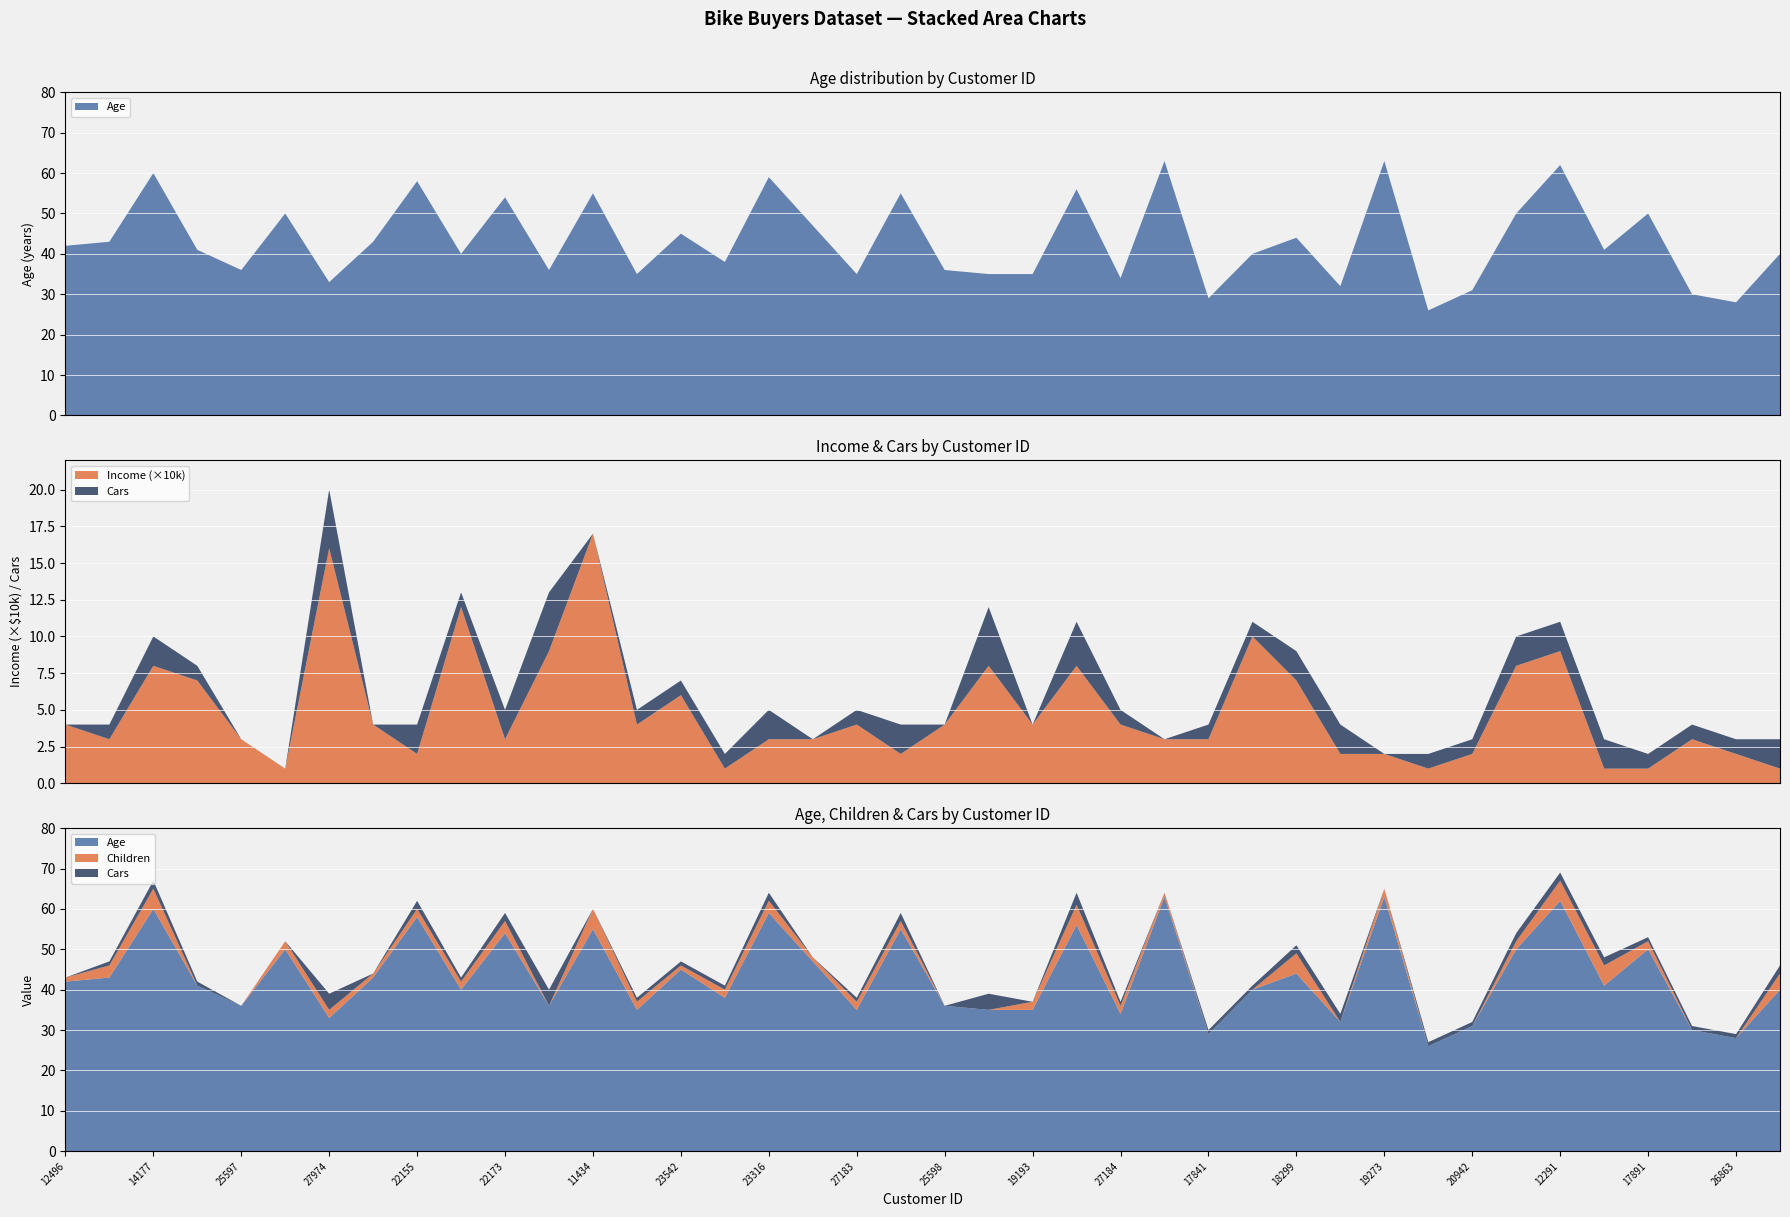

Reading left to right, what are all the values shown in this chart?

Age: 12496=42	24107=43	14177=60	24381=41	25597=36	13507=50	27974=33	19364=43	22155=58	19280=40	22173=54	12697=36	11434=55	25323=35	23542=45	20870=38	23316=59	12610=47	27183=35	25940=55	25598=36	21564=35	19193=35	26412=56	27184=34	12590=63	17841=29	18283=40	18299=44	16466=32	19273=63	22400=26	20942=31	18484=50	12291=62	28380=41	17891=50	27832=30	26863=28	16259=40
Income: 12496=40000	24107=30000	14177=80000	24381=70000	25597=30000	13507=10000	27974=160000	19364=40000	22155=20000	19280=120000	22173=30000	12697=90000	11434=170000	25323=40000	23542=60000	20870=10000	23316=30000	12610=30000	27183=40000	25940=20000	25598=40000	21564=80000	19193=40000	26412=80000	27184=40000	12590=30000	17841=30000	18283=100000	18299=70000	16466=20000	19273=20000	22400=10000	20942=20000	18484=80000	12291=90000	28380=10000	17891=10000	27832=30000	26863=20000	16259=10000
Children: 12496=1	24107=3	14177=5	24381=0	25597=0	13507=2	27974=2	19364=1	22155=2	19280=2	22173=3	12697=0	11434=5	25323=2	23542=1	20870=2	23316=3	12610=1	27183=2	25940=2	25598=0	21564=0	19193=2	26412=5	27184=2	12590=1	17841=0	18283=0	18299=5	16466=0	19273=2	22400=0	20942=0	18484=2	12291=5	28380=5	17891=2	27832=0	26863=0	16259=4
Cars: 12496=0	24107=1	14177=2	24381=1	25597=0	13507=0	27974=4	19364=0	22155=2	19280=1	22173=2	12697=4	11434=0	25323=1	23542=1	20870=1	23316=2	12610=0	27183=1	25940=2	25598=0	21564=4	19193=0	26412=3	27184=1	12590=0	17841=1	18283=1	18299=2	16466=2	19273=0	22400=1	20942=1	18484=2	12291=2	28380=2	17891=1	27832=1	26863=1	16259=2